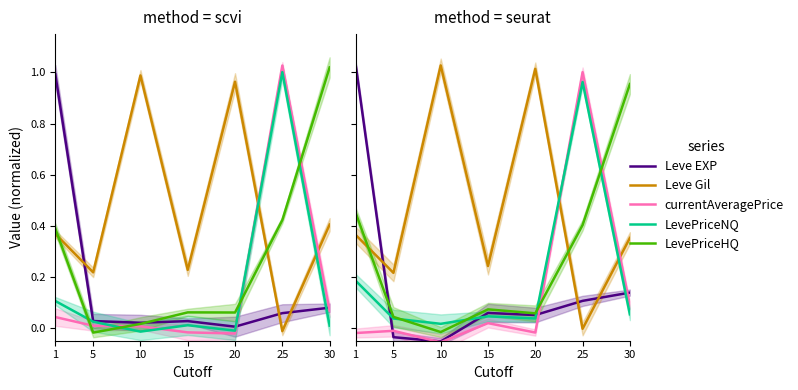

Read the Leve EXP value at 10.

-0.1